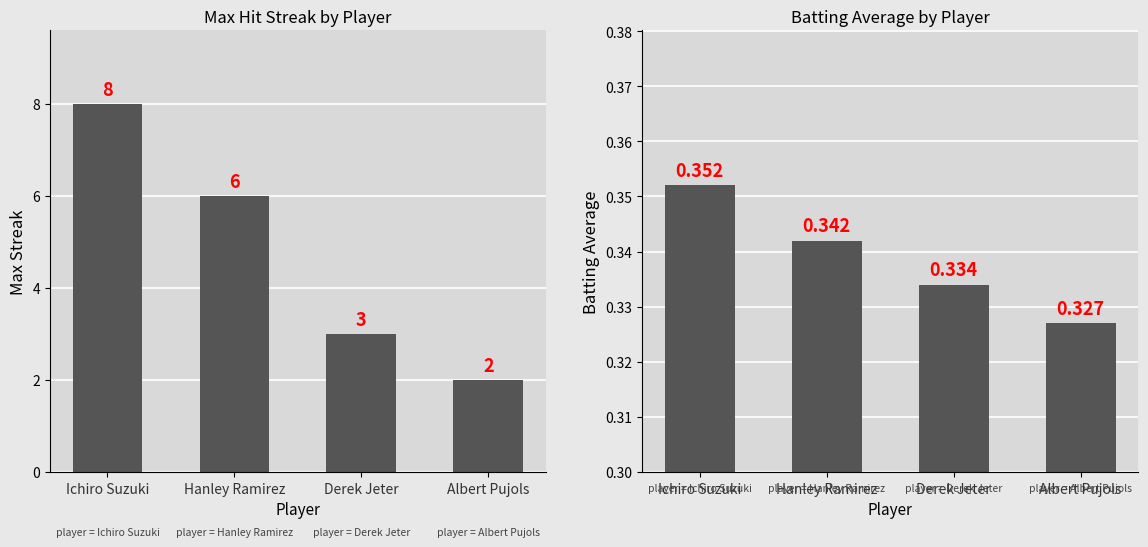

At which category is the sum across all series the highest?

Ichiro Suzuki